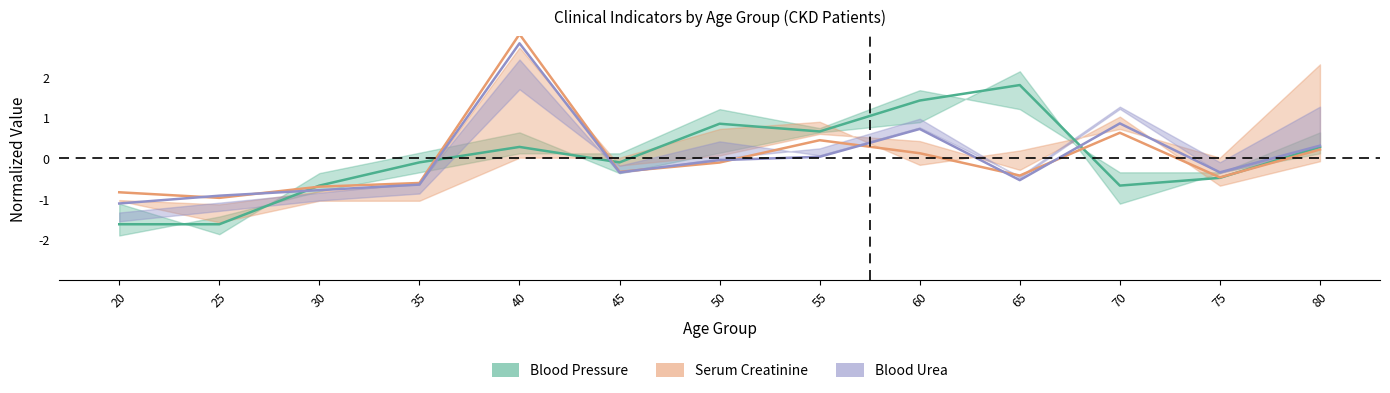

Reading right to left, list all the values displayed in this chart.

Blood Pressure: 0.3	-0.5	-0.7	1.8	1.4	0.7	0.8	-0.1	0.3	-0.1	-0.7	-1.6	-1.6
Serum Creatinine: 0.2	-0.5	0.6	-0.4	0.1	0.4	-0.1	-0.3	3.1	-0.6	-0.7	-1.0	-0.8
Blood Urea: 0.3	-0.3	0.9	-0.5	0.7	0.0	-0.0	-0.3	2.8	-0.6	-0.8	-0.9	-1.1